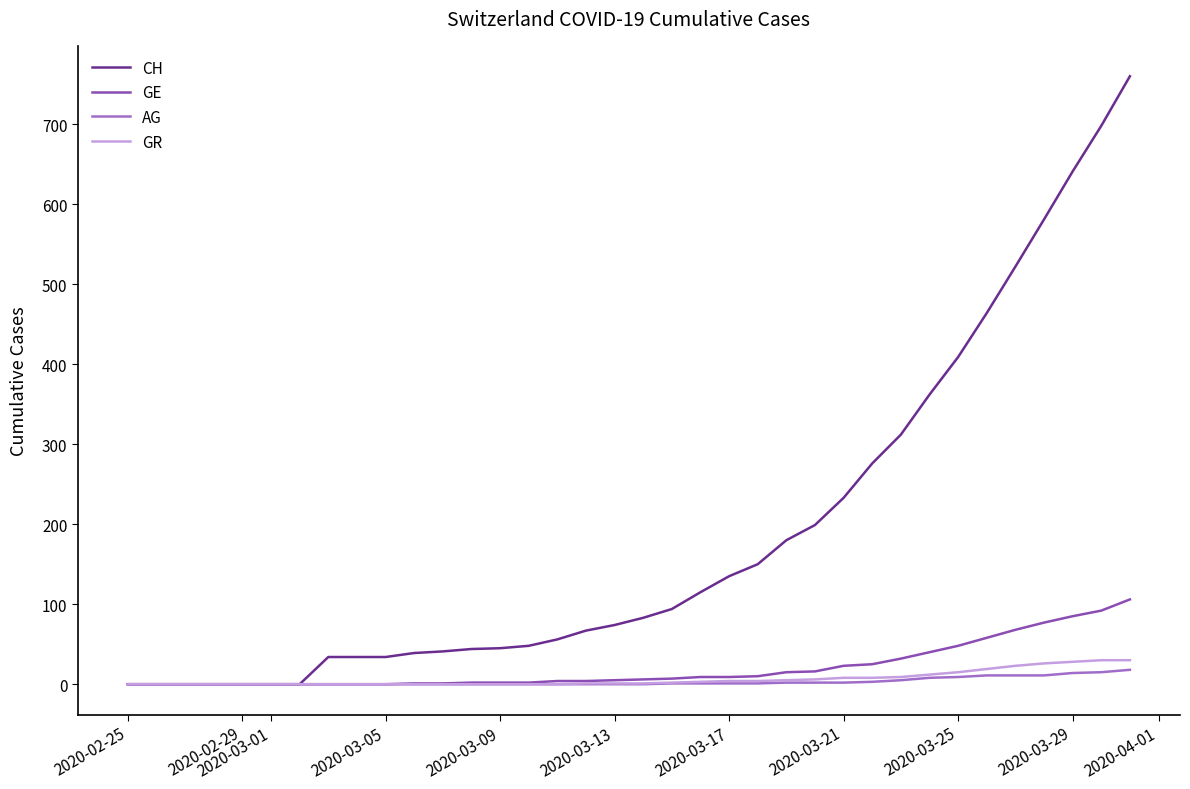

Which series has the largest range (max minus min)?

CH